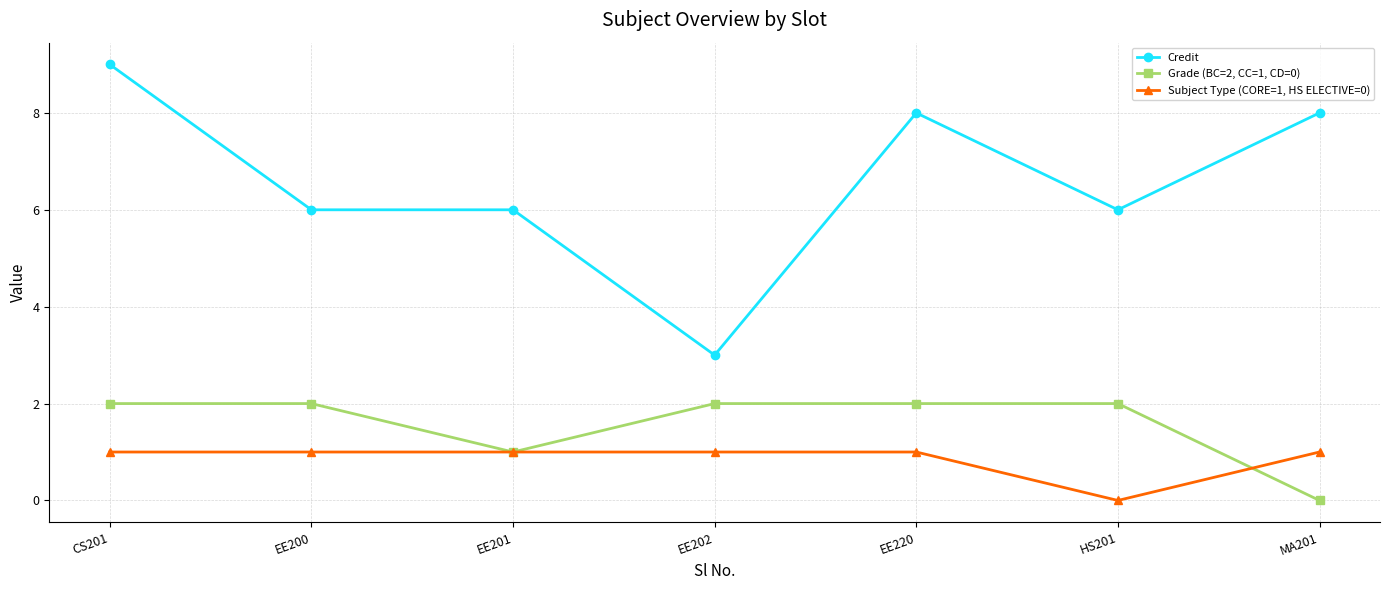

Between EE220 and HS201, which series saw the biggest shift?

Credit